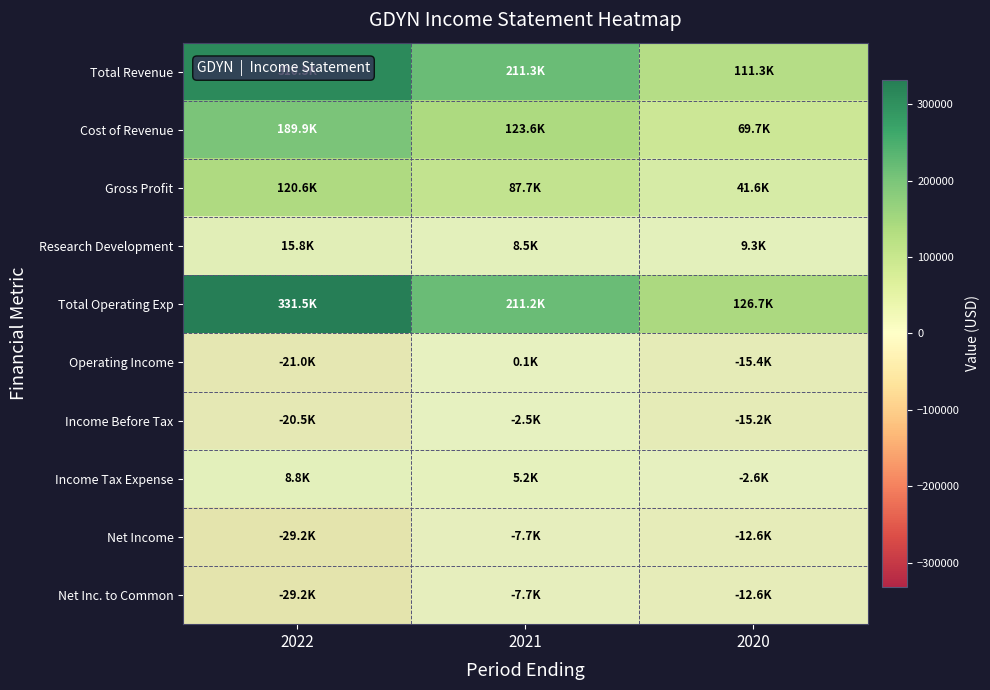

Between 2022 and 2020, which series saw the biggest shift?

Total Operating Exp